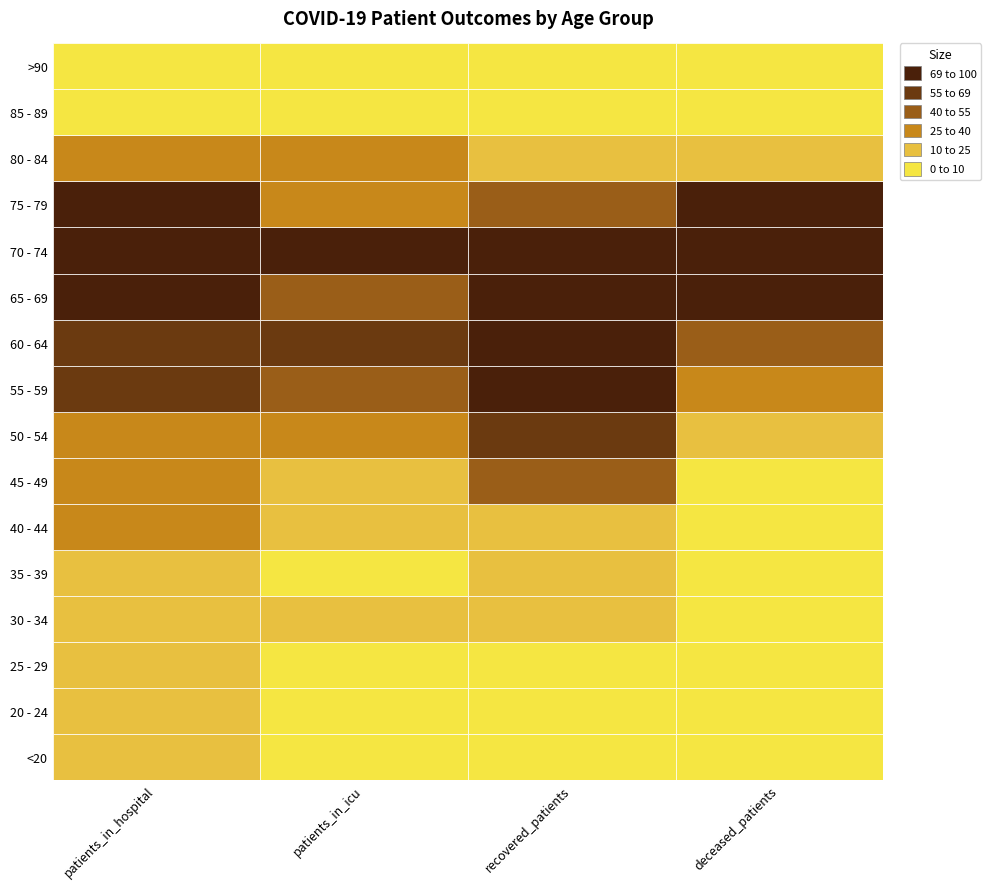

How many categories are shown in the chart?

4